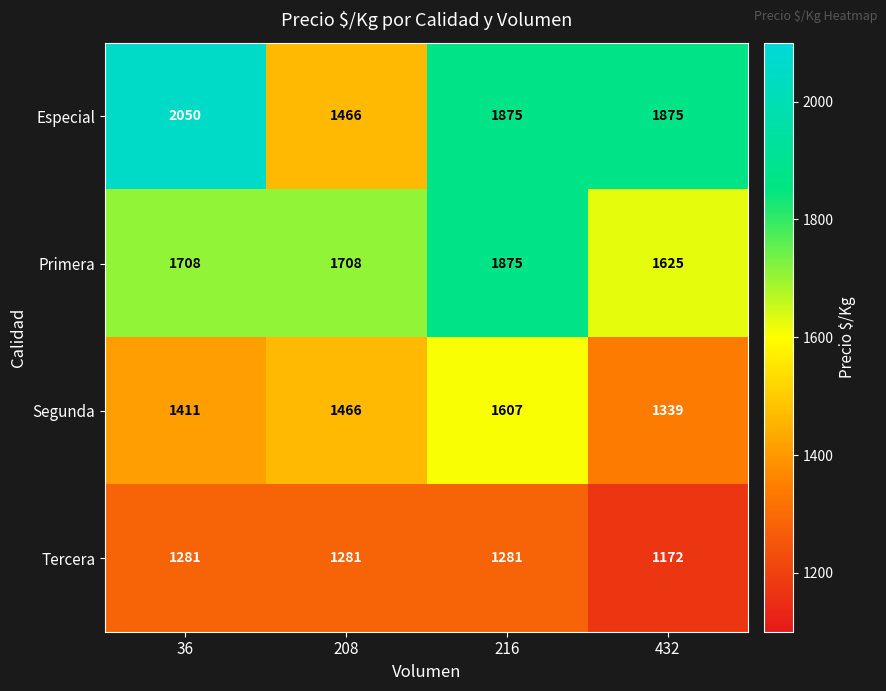

How many values in the Primera series are below 1708?

1